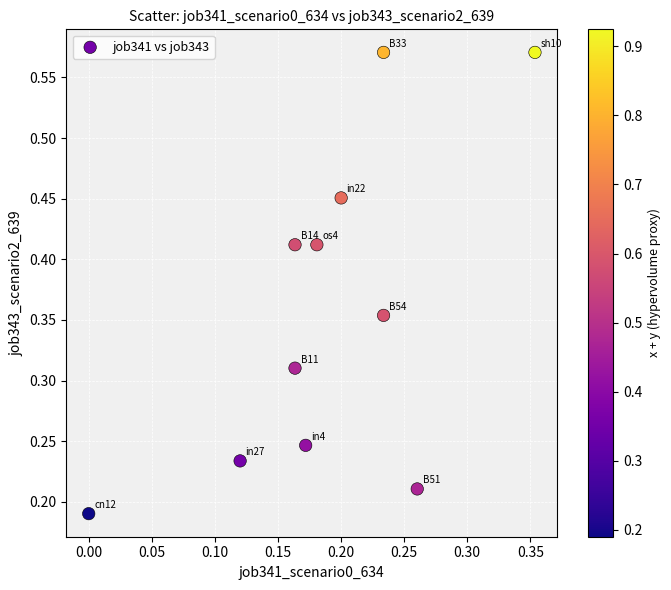

How many points are shown in the scatter plot?

11